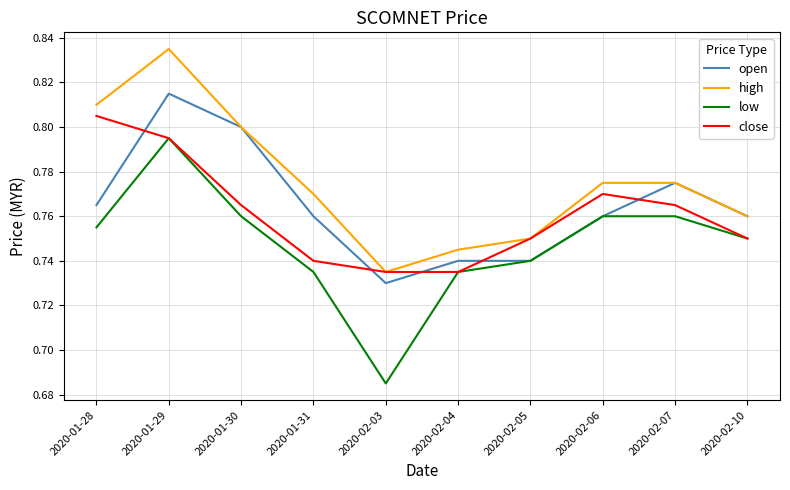

Is the value of low at 2020-02-10 greater than the value of high at 2020-02-04?

Yes